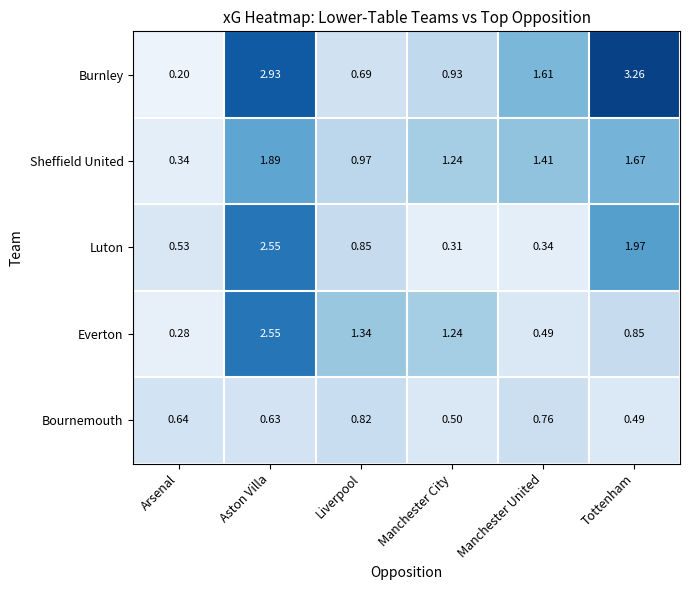

Which series changed the most between Aston Villa and Tottenham?

Everton